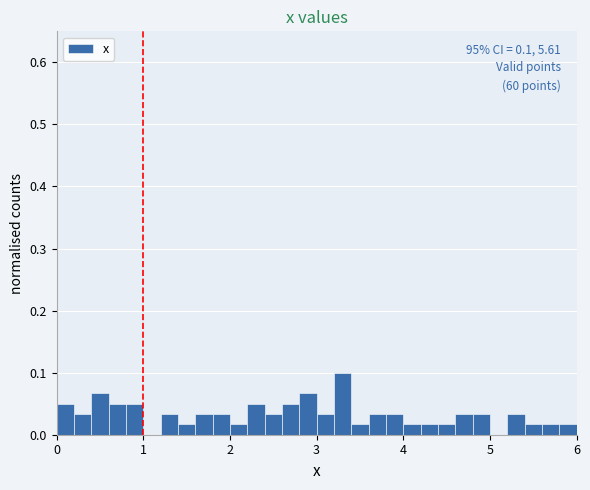

Around what value on the x-axis is the tallest bar? Give the approximate position of its centre, as read against the axis.

3.3